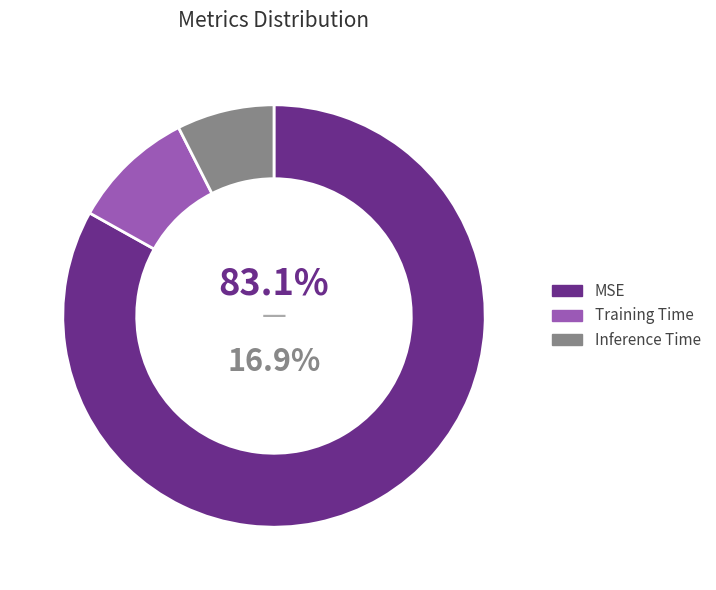

Which category accounts for the majority?

MSE